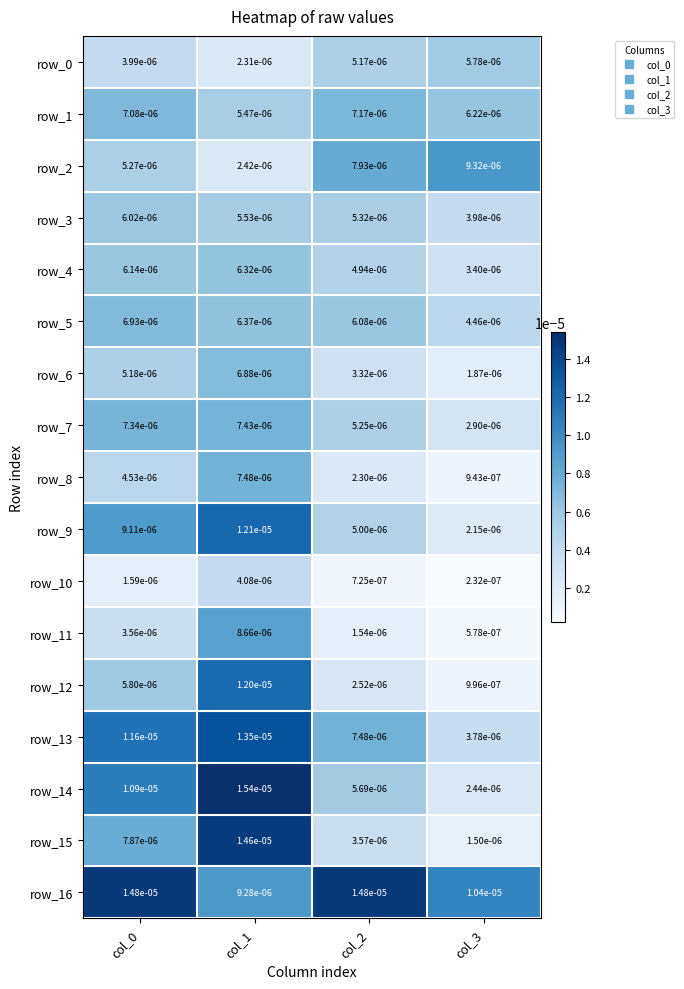

Is the value of row_5 at col_3 greater than the value of row_15 at col_3?

Yes